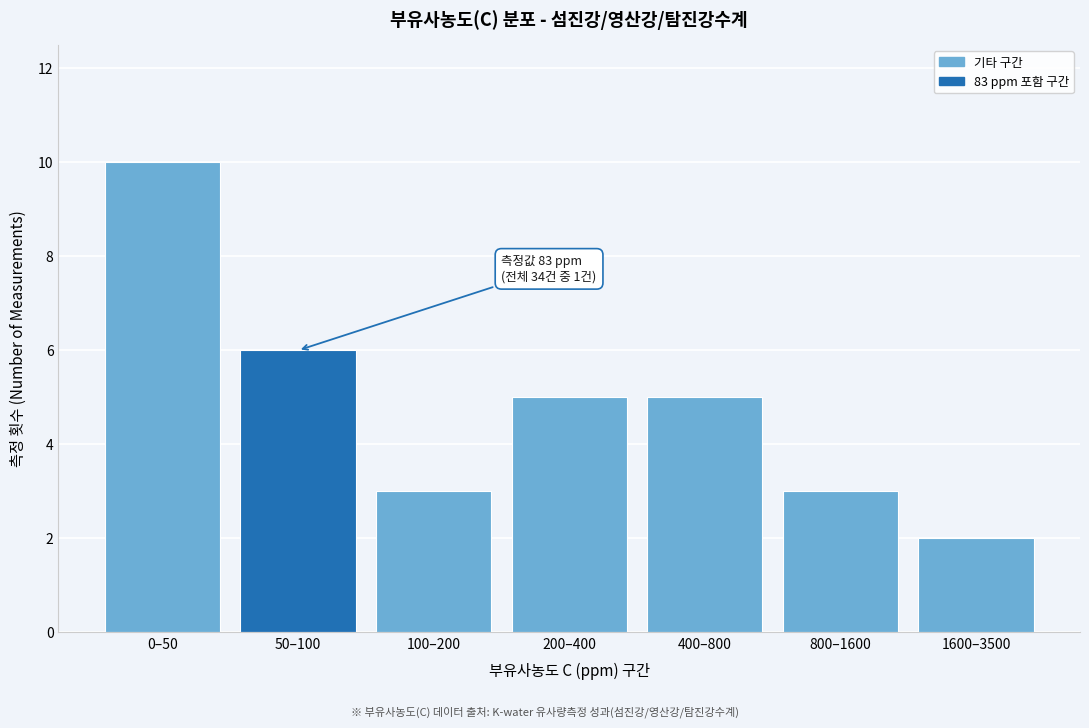

Reading left to right, transcribe all the data shown in this chart.

10	6	3	5	5	3	2